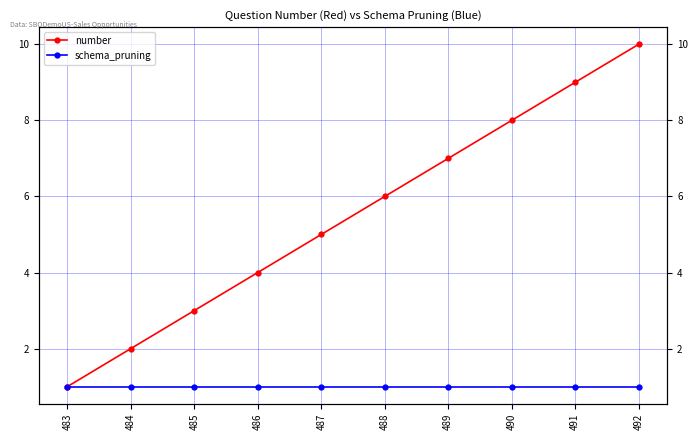

Reading left to right, list all the values displayed in this chart.

number: 1	2	3	4	5	6	7	8	9	10
schema_pruning: 1	1	1	1	1	1	1	1	1	1